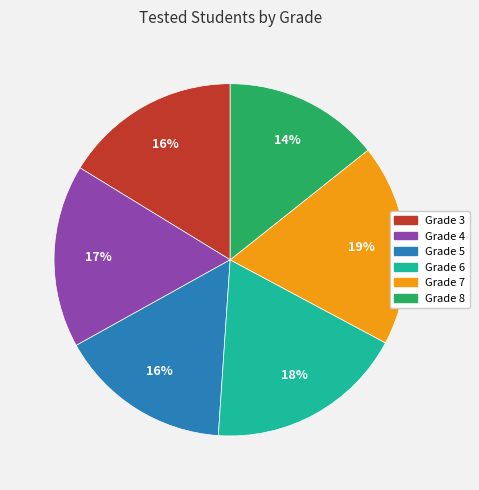

Between Grade 4 and Grade 3, which is larger?

Grade 4